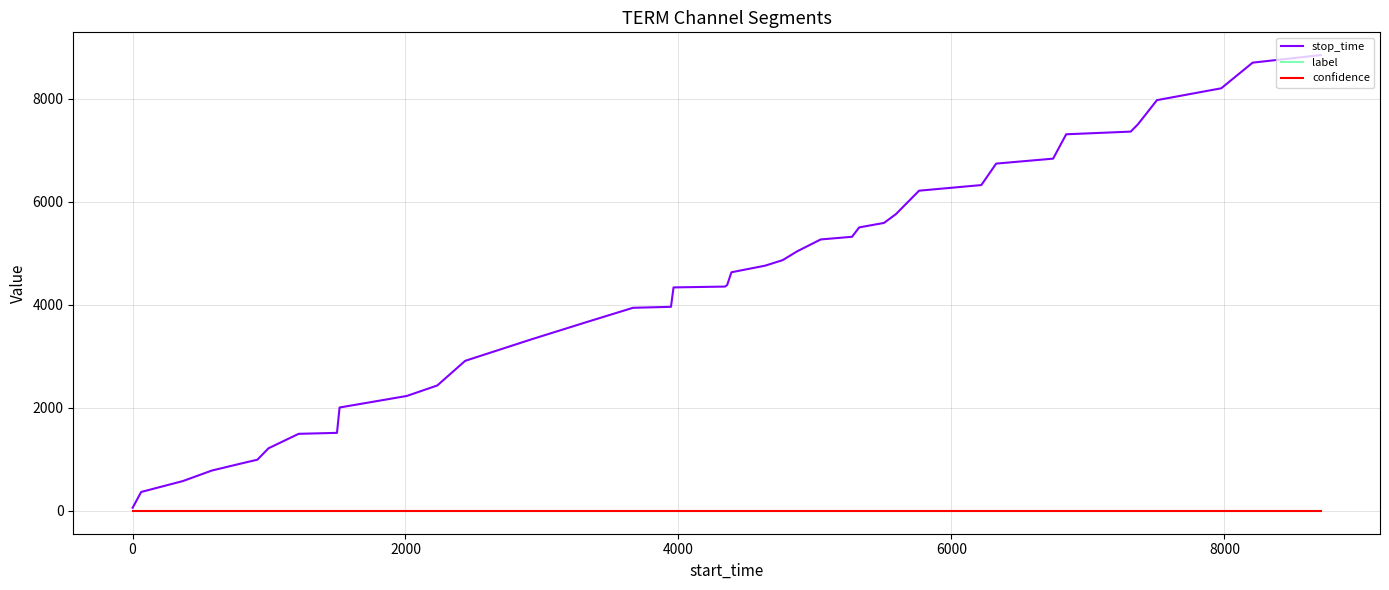

Which series has the widest spread of values?

stop_time